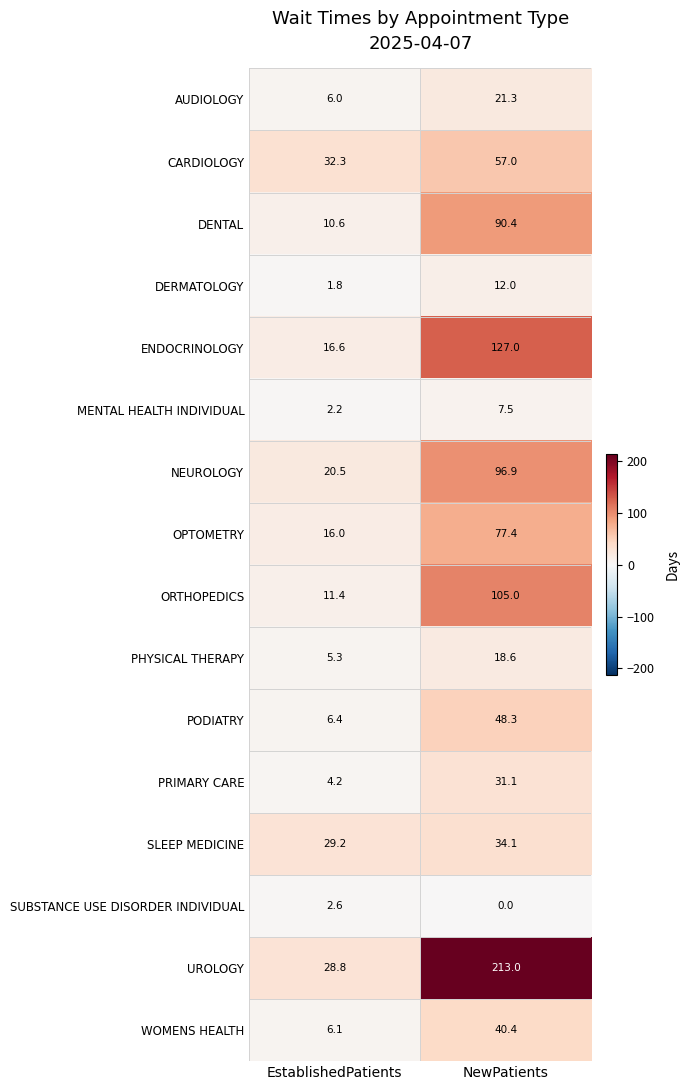

Which series has the largest range (max minus min)?

UROLOGY